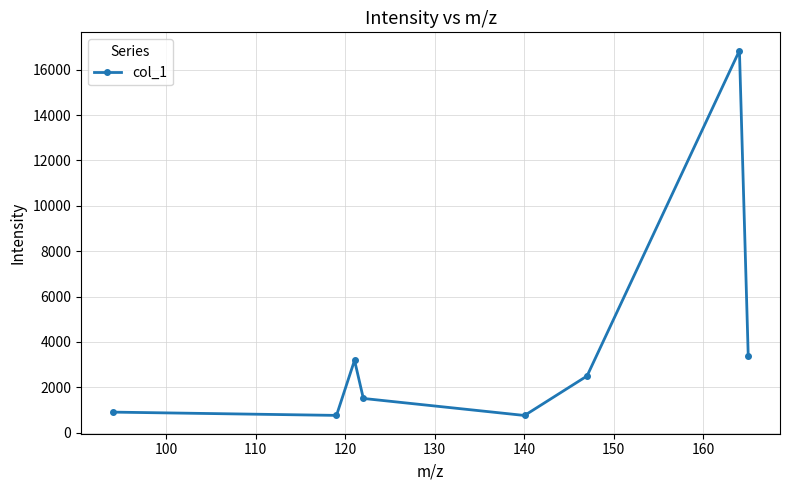

What is the value of the 4th point from the left?

1505.2